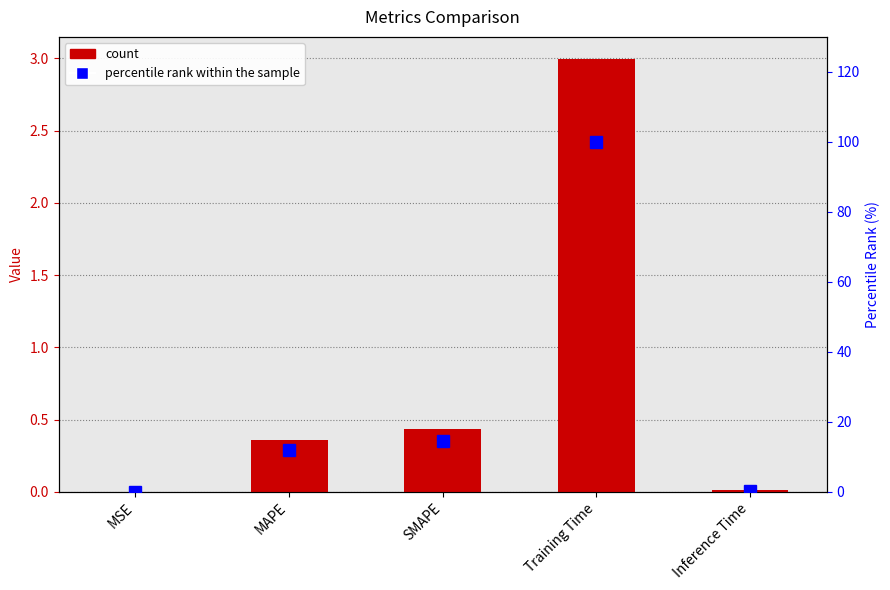

What is the label of the 5th bar from the left?

Inference Time